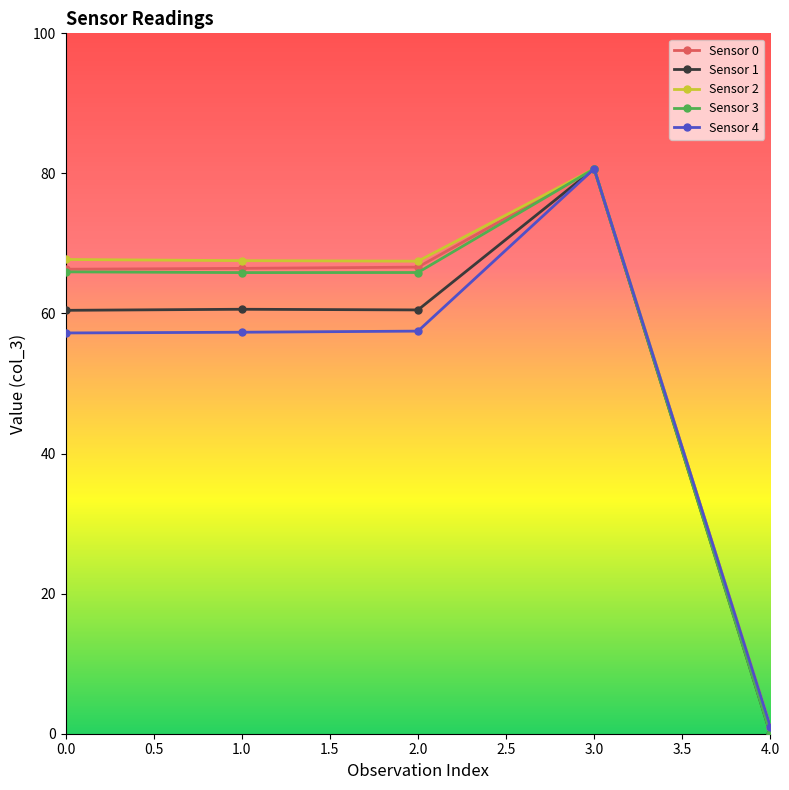

What is the sum of all Sensor 1 values?

262.2